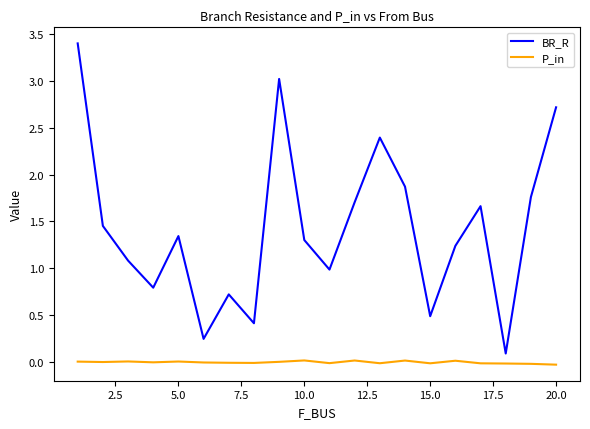

Rank the series by their average value, from lowest to highest.

P_in, BR_R